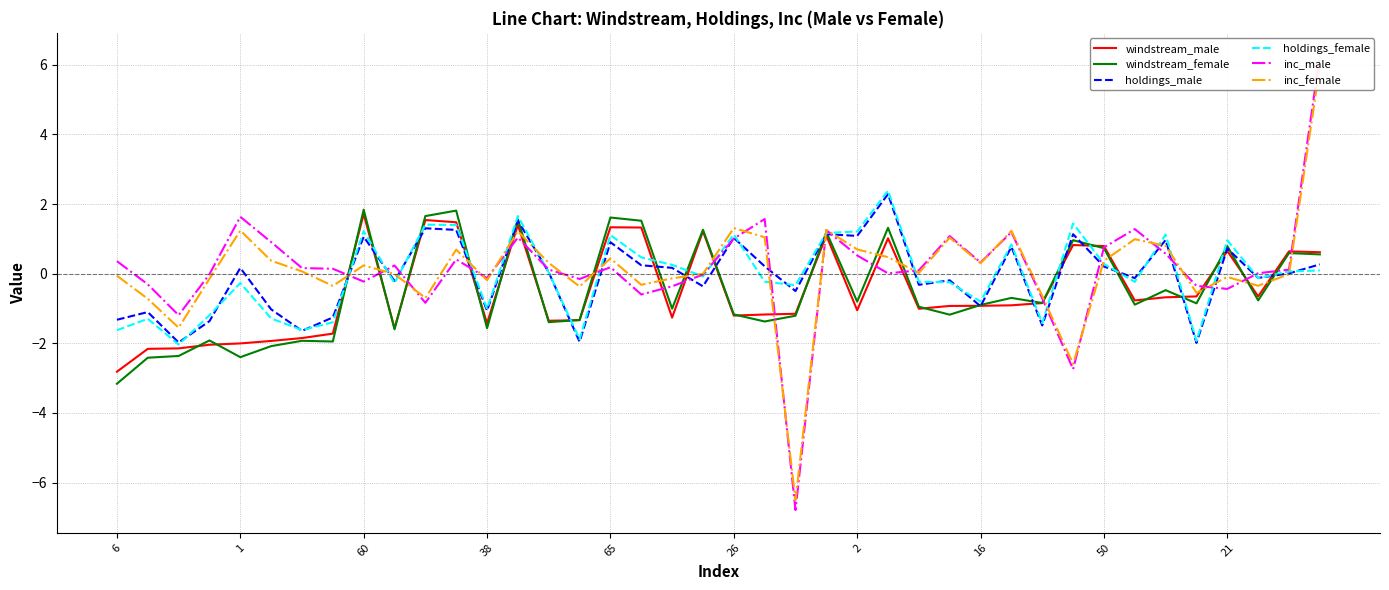

Is it true that windstream_female equals 0.7 at 50?

True